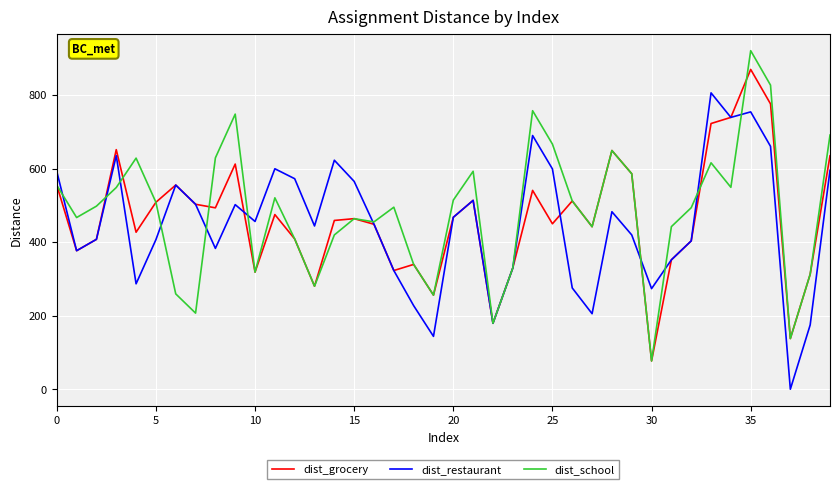

How many interior local valleys does the dist_restaurant series have?

11